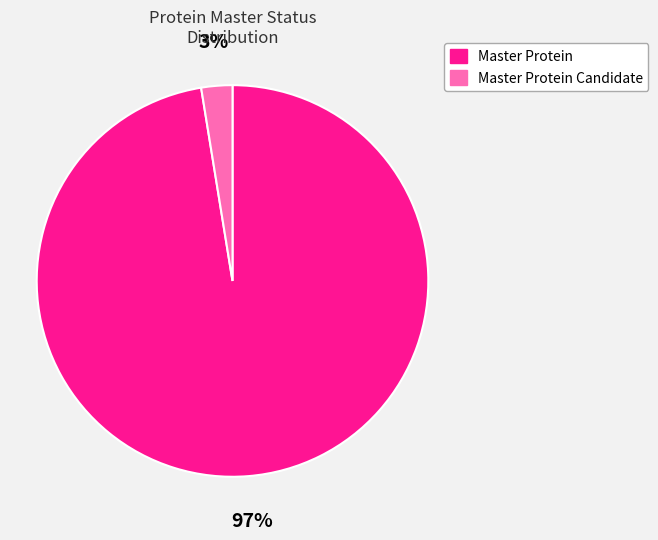

Rank the categories by value from lowest to highest.

Master Protein Candidate, Master Protein